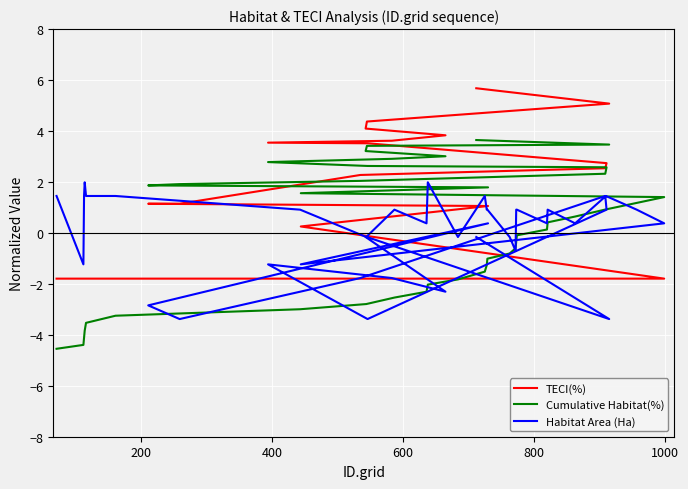

What is the difference between the maximum and minimum values in the TECI(%) series?

7.5